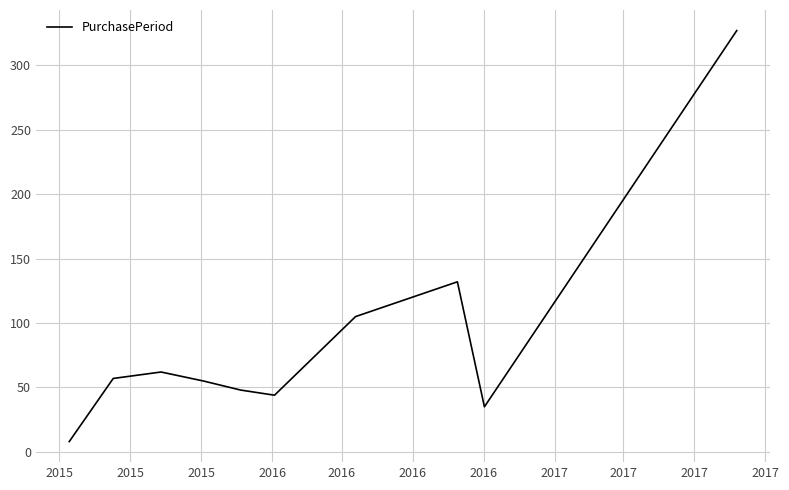

What is the difference between the maximum and minimum values?

319